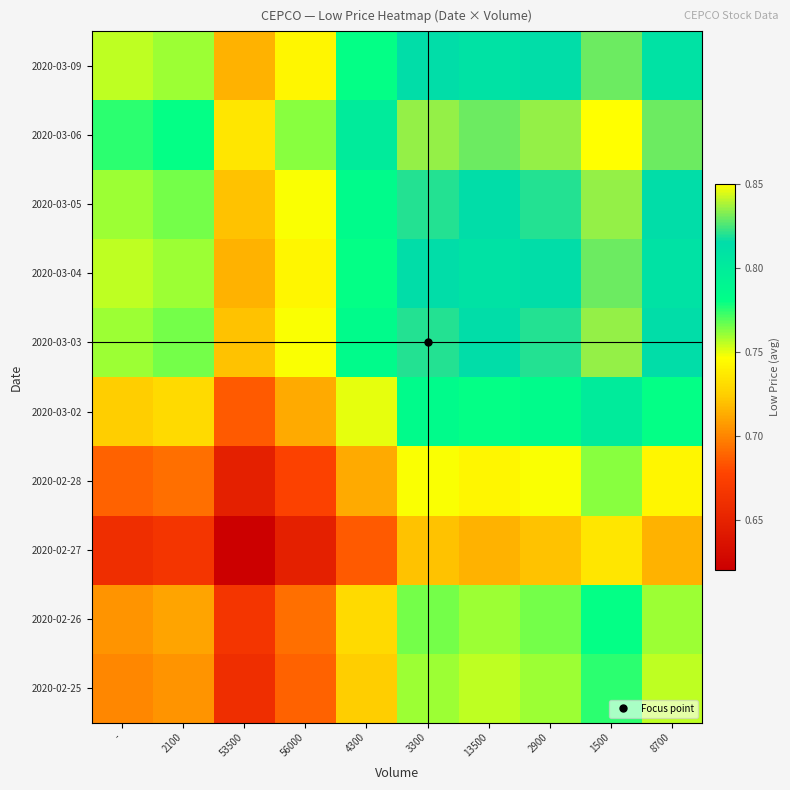

What is the total value across all series at 3300?

7.9